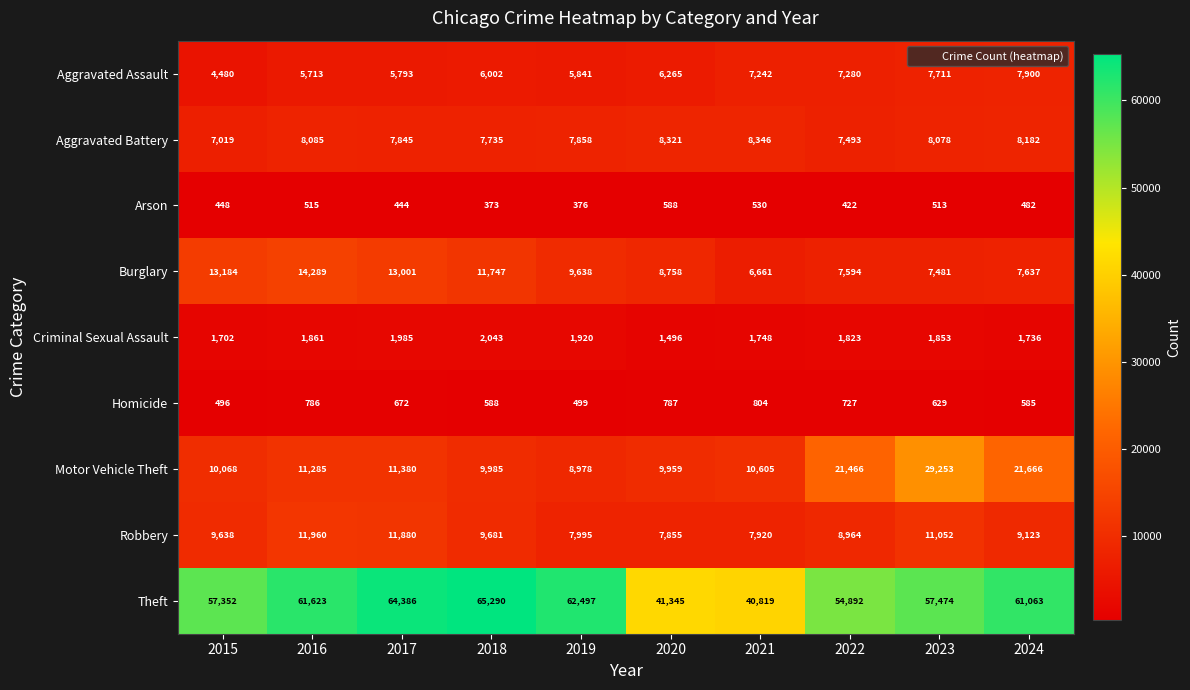

At which category is the sum across all series the highest?

2023